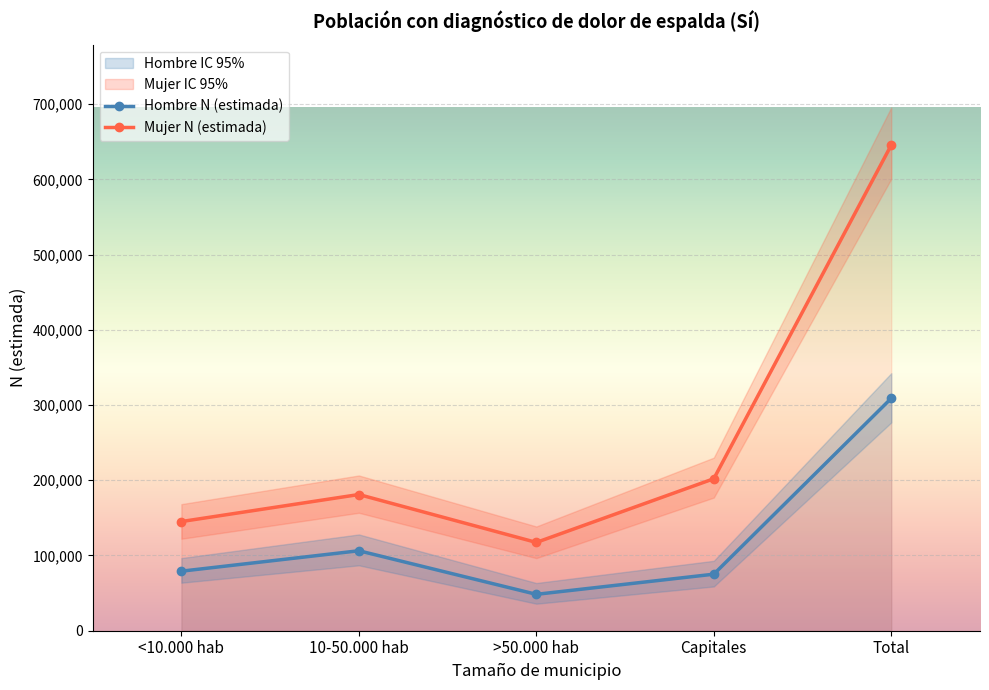

Is this an area chart (filled region under the line)?

No